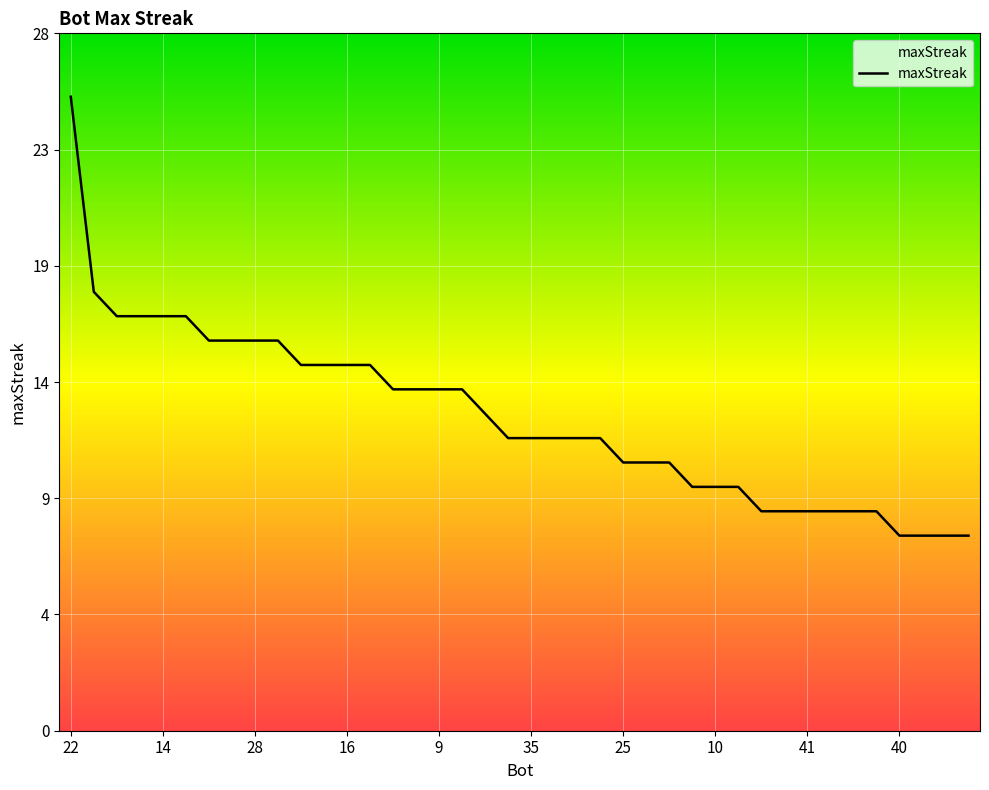

What is the difference between the maximum and minimum values?

18